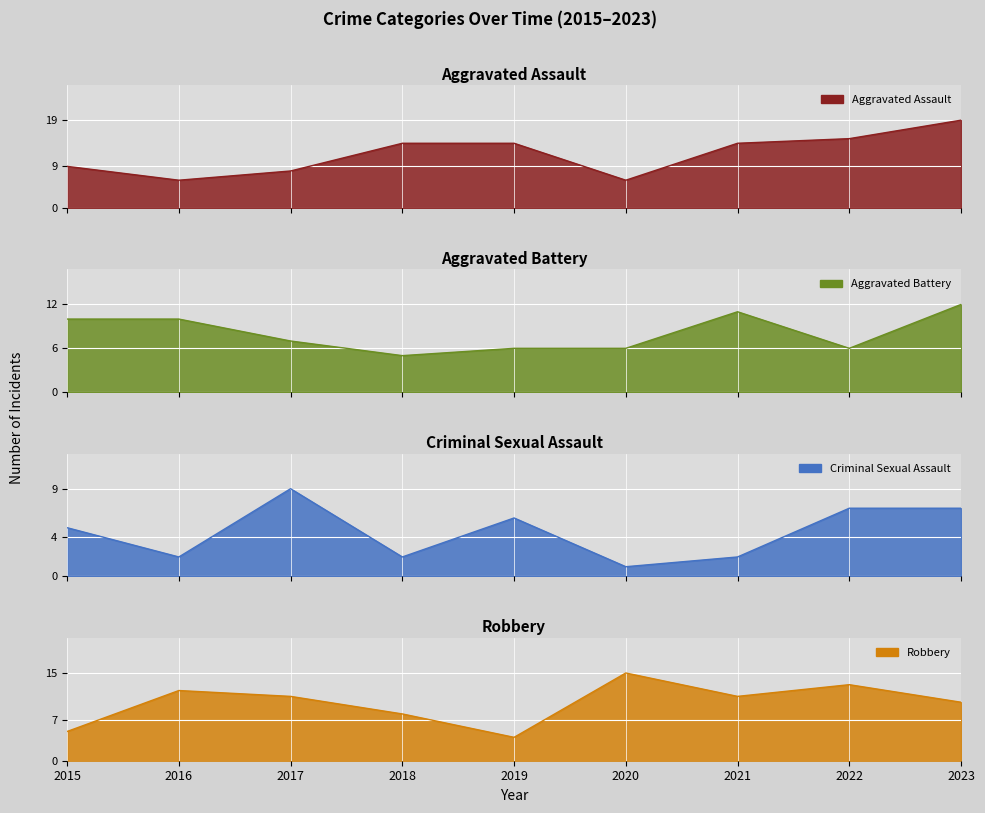

At which label does Aggravated Battery reach its peak?

2023